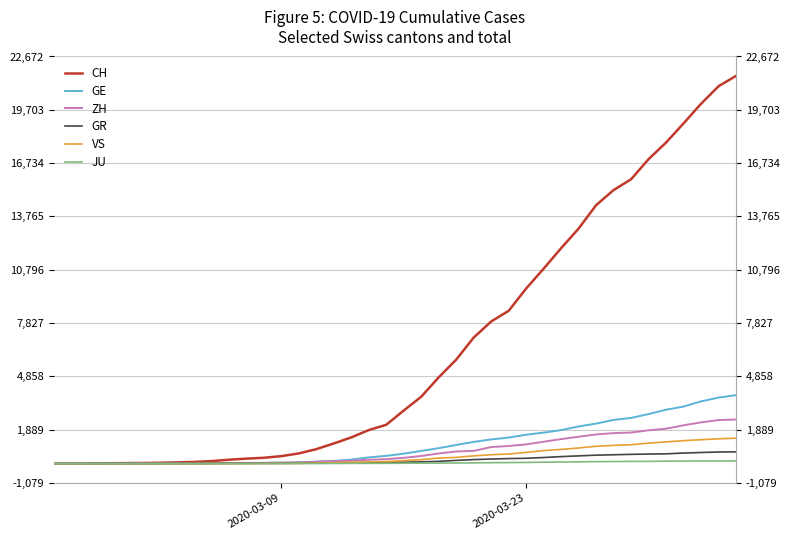

What is the sum of all JU values?

1963